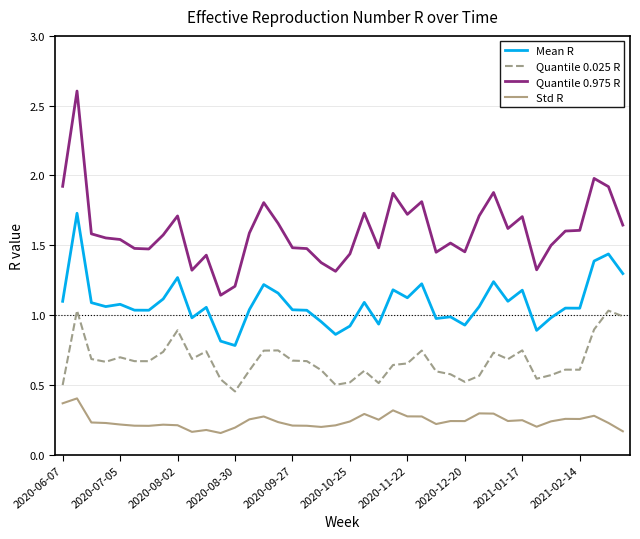

Rank the series by their maximum value, from lowest to highest.

Std R, Quantile 0.025 R, Mean R, Quantile 0.975 R